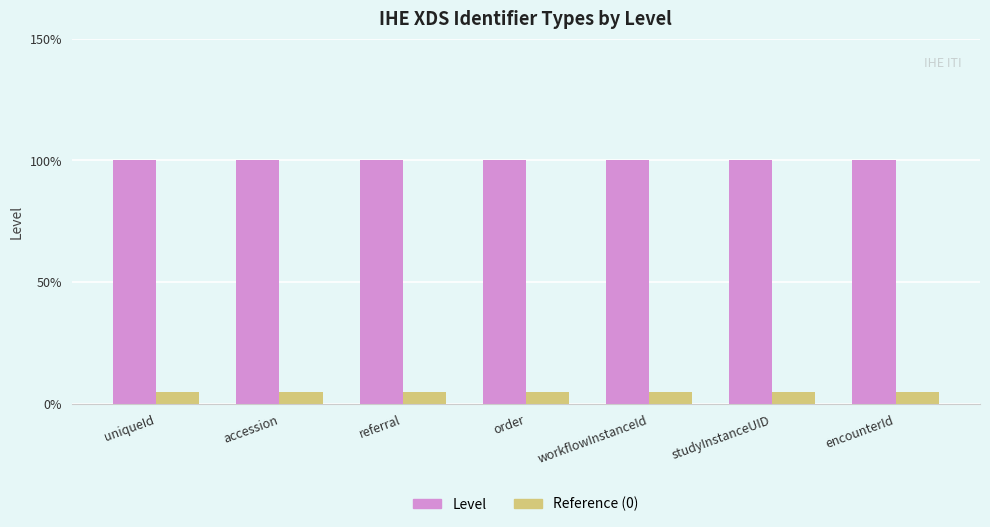

What are all the series names shown in the legend?

Level, Reference (0)